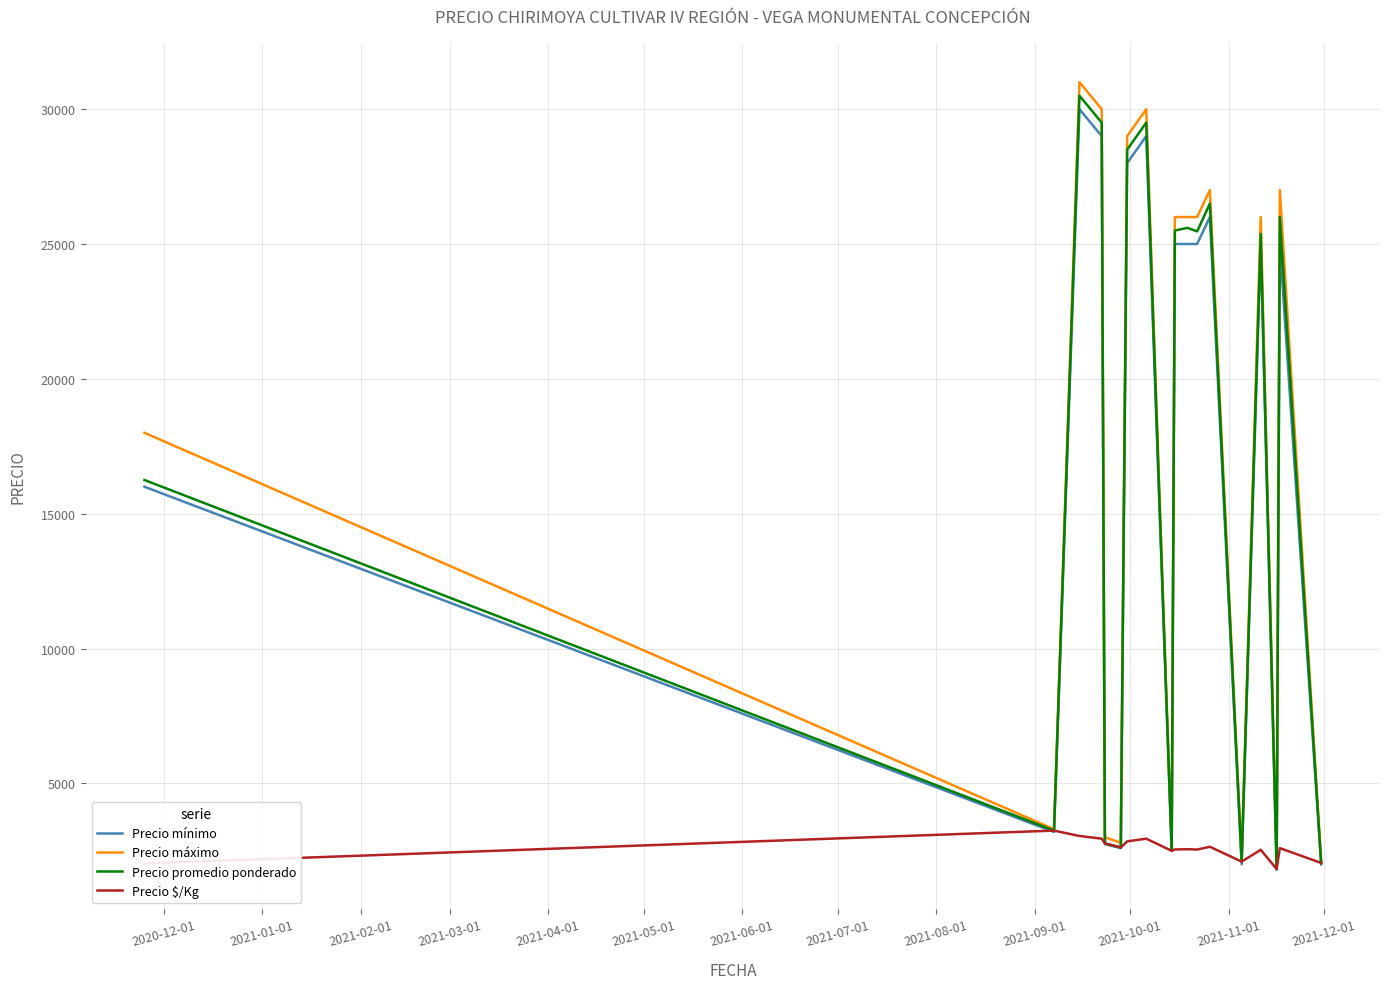

True or false: Precio promedio ponderado has more than 1 points higher than both neighbors.

True